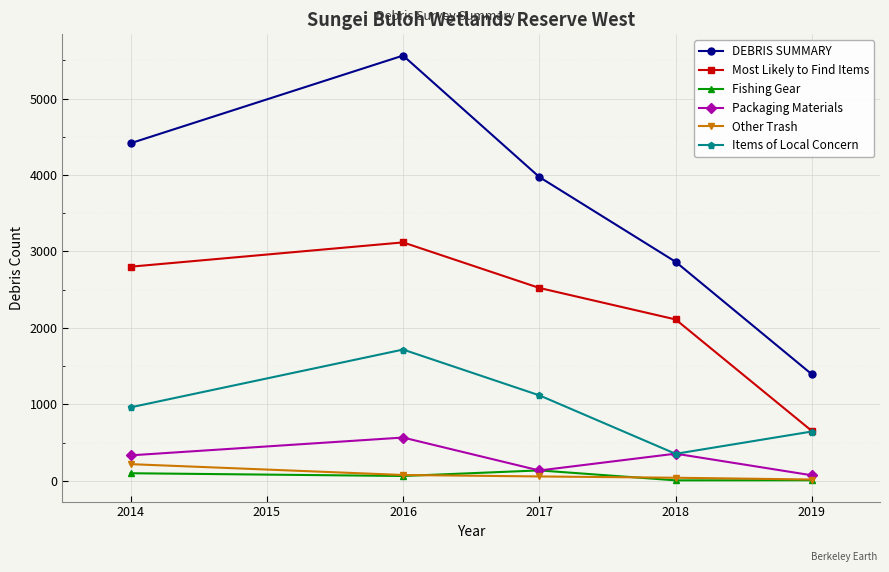

Is it true that Most Likely to Find Items equals 2523 at 2017?

True